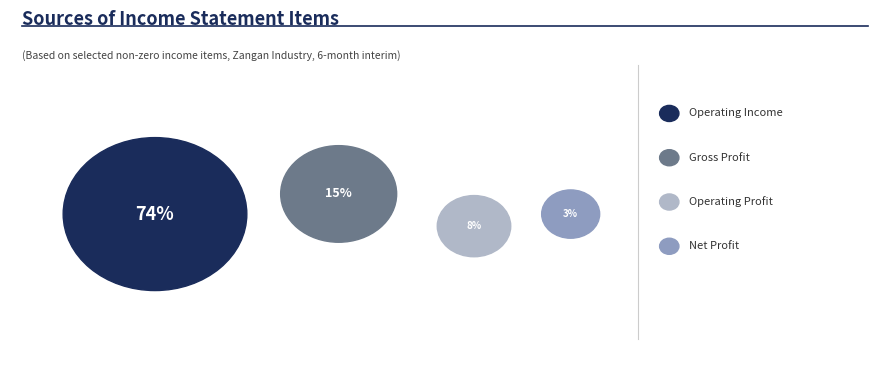

To the nearest percent, what percentage of the pie is operating_Income?

74%